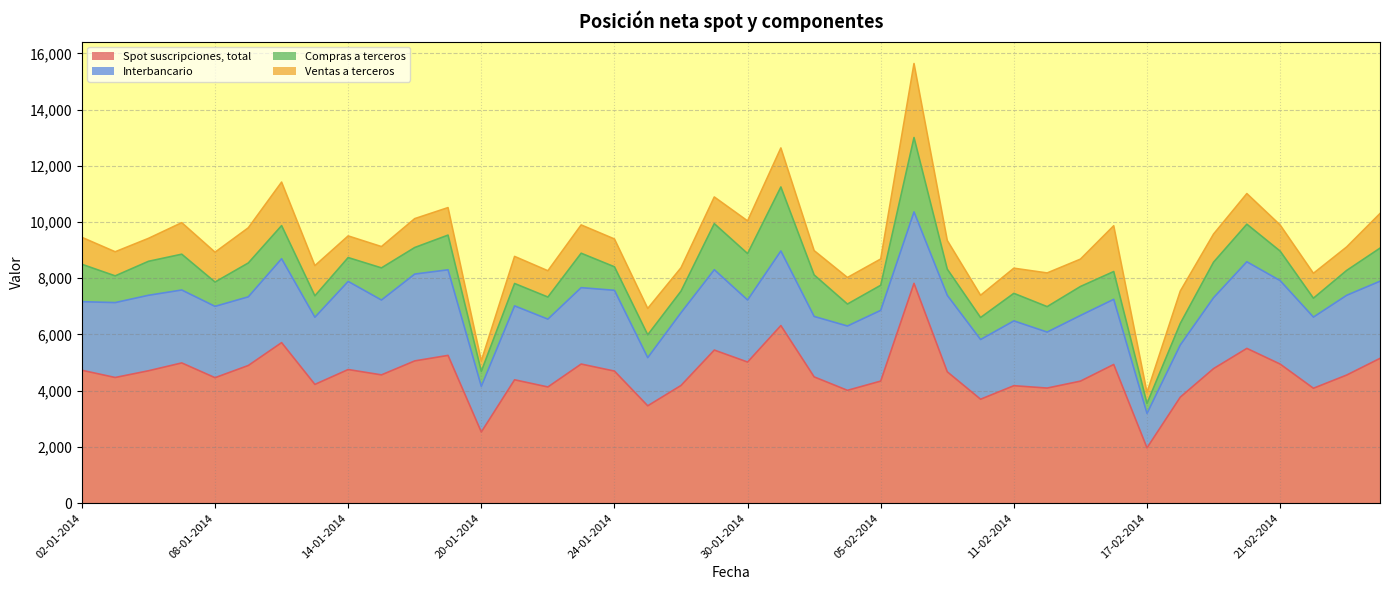

What is the label of the 7th point from the right?

18-02-2014